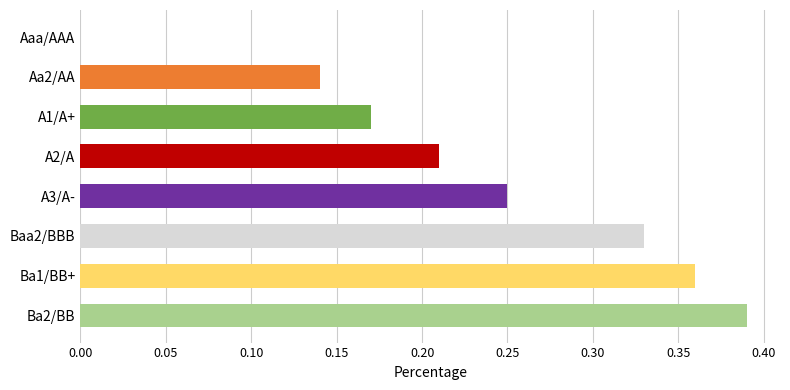

Which category has the highest value across all series?

Ba2/BB